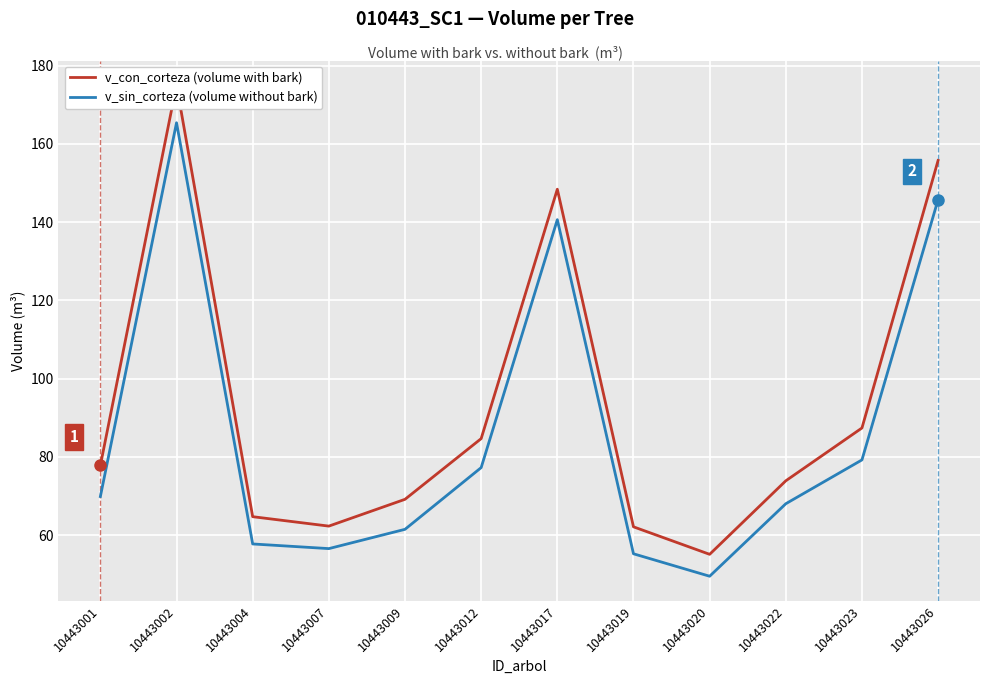

Which series has the largest range (max minus min)?

v_con_corteza (volume with bark)